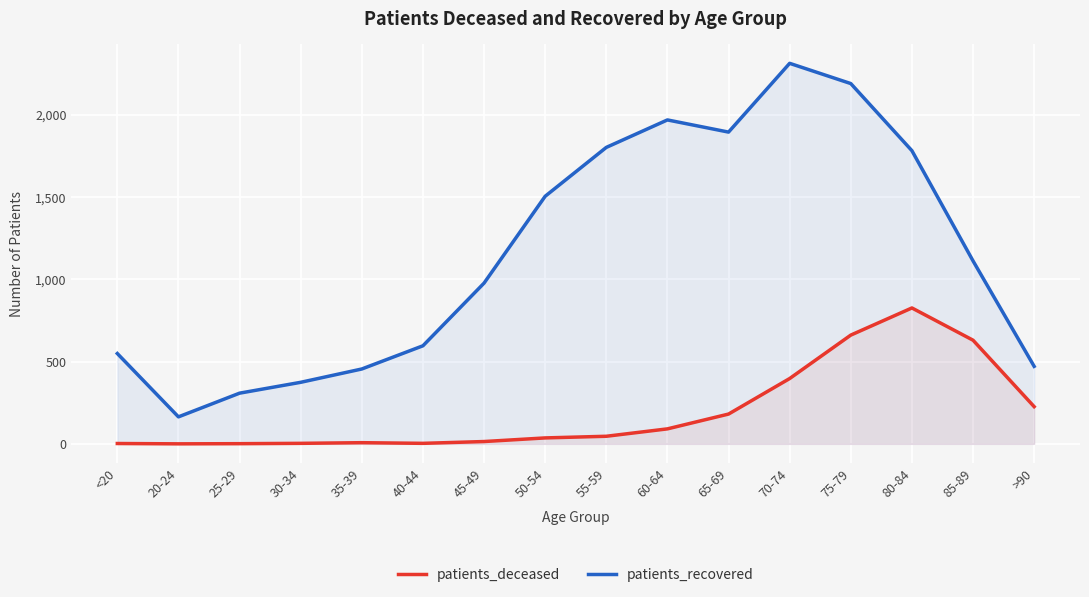

Which has a higher value, 80-84 or 60-64?

80-84